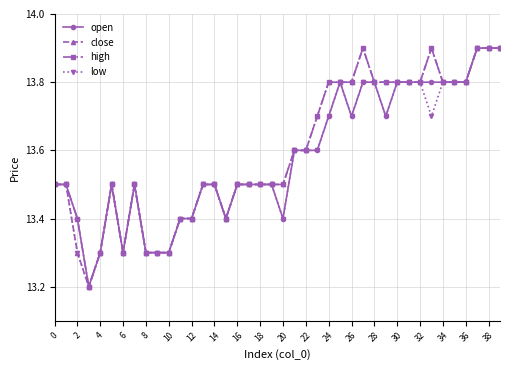

What is the maximum value shown in the chart?

13.9